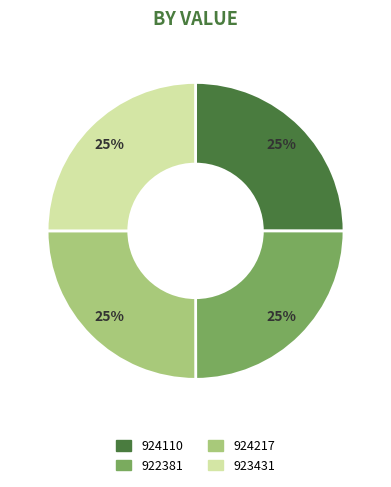

Is 924110 the majority of the pie?

No